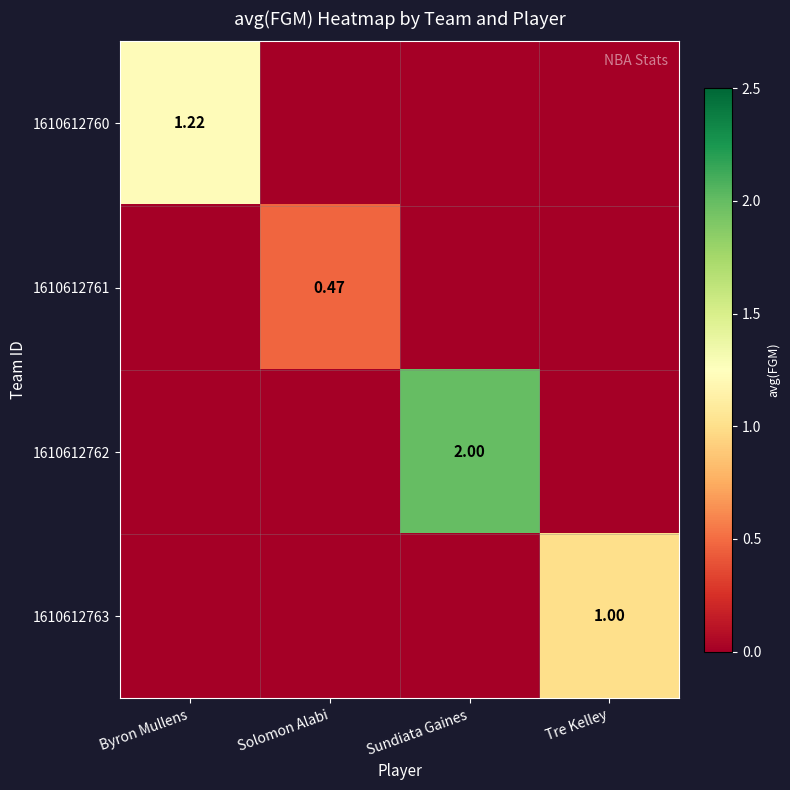

Is the value of 1610612761 at Solomon Alabi greater than the value of 1610612763 at Byron Mullens?

Yes